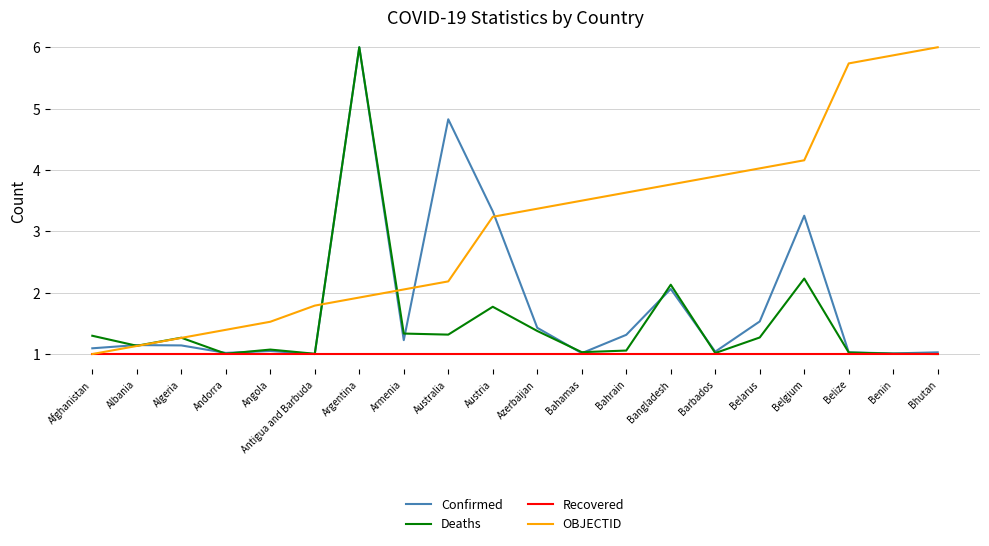

What are all the series names shown in the legend?

Confirmed, Deaths, Recovered, OBJECTID